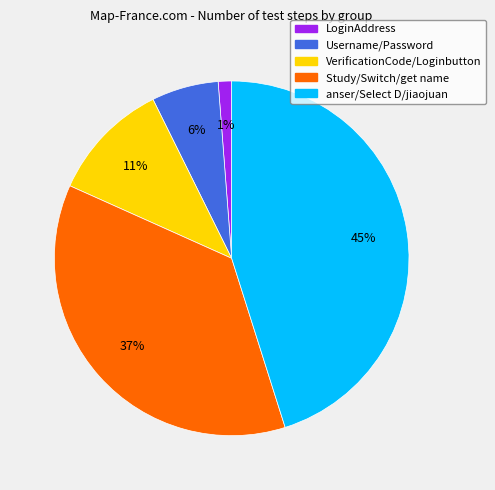

Does any single category account for the majority?

No